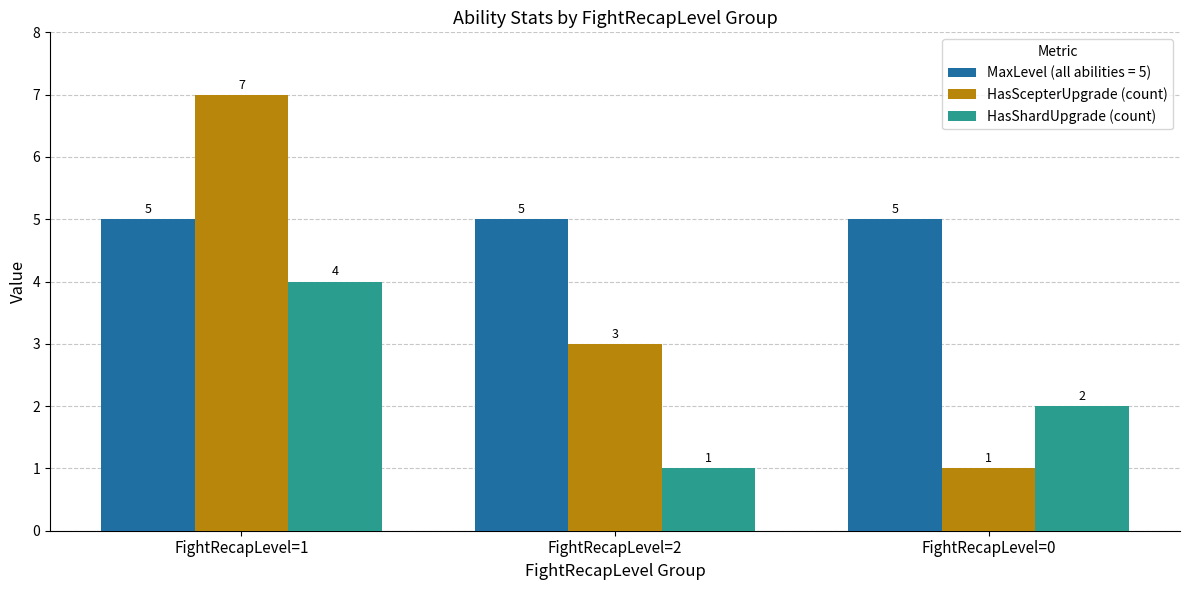

How many groups of bars are there?

3